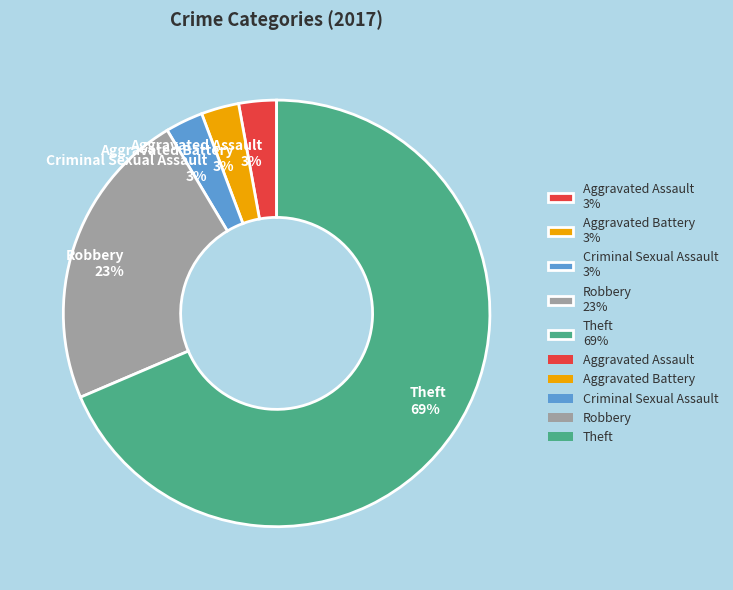

To the nearest percent, what portion does Aggravated Assault represent?

3%